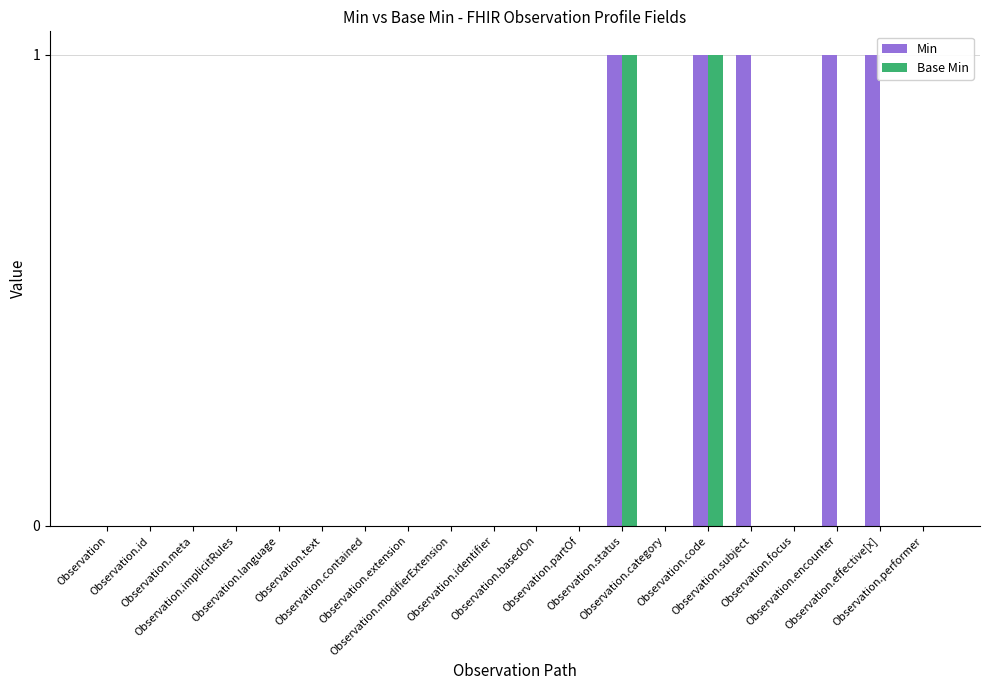

What is the sum of all Min values?

5